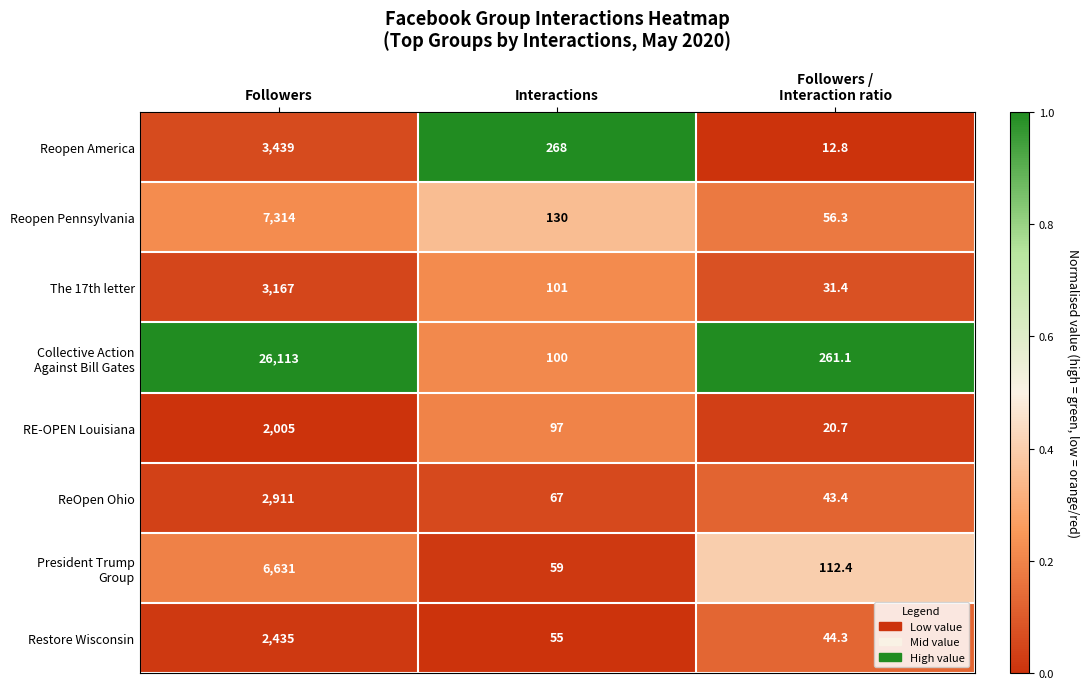

What is the spread (max minus min) of values at Interactions?

213.0